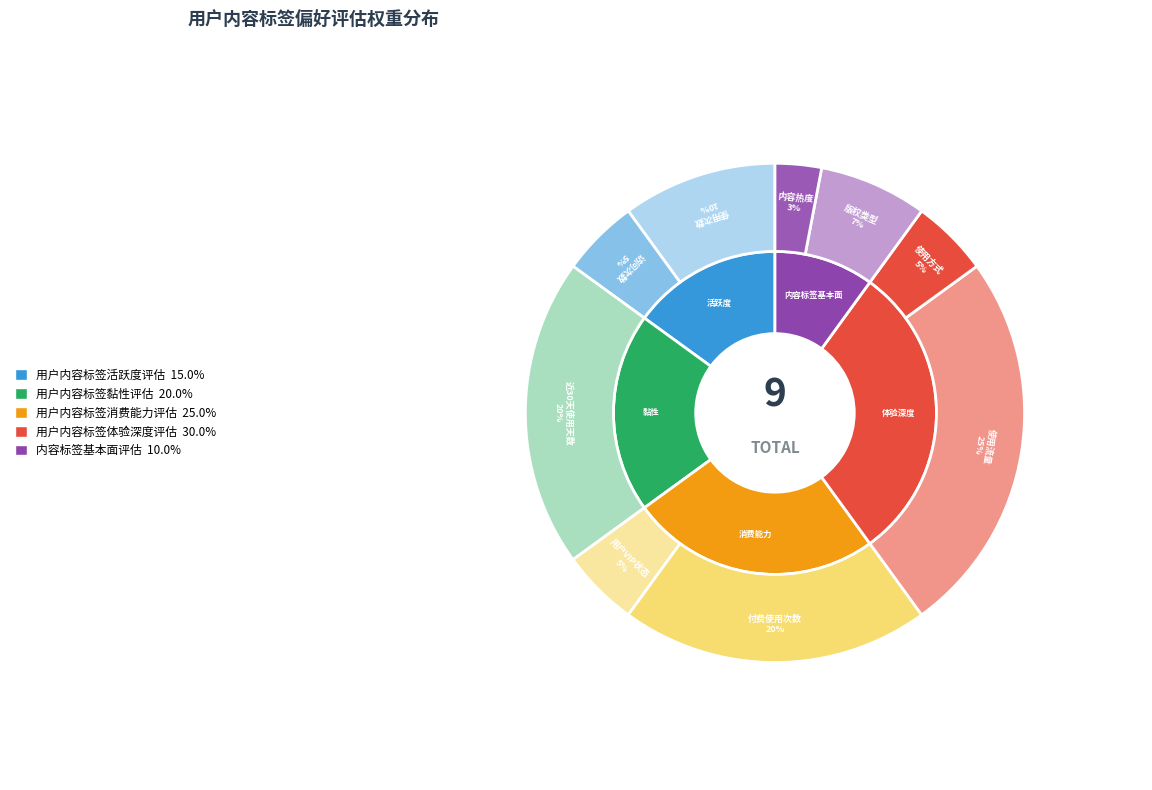

True or false: 付费使用次数 accounts for 28% of the total.

False